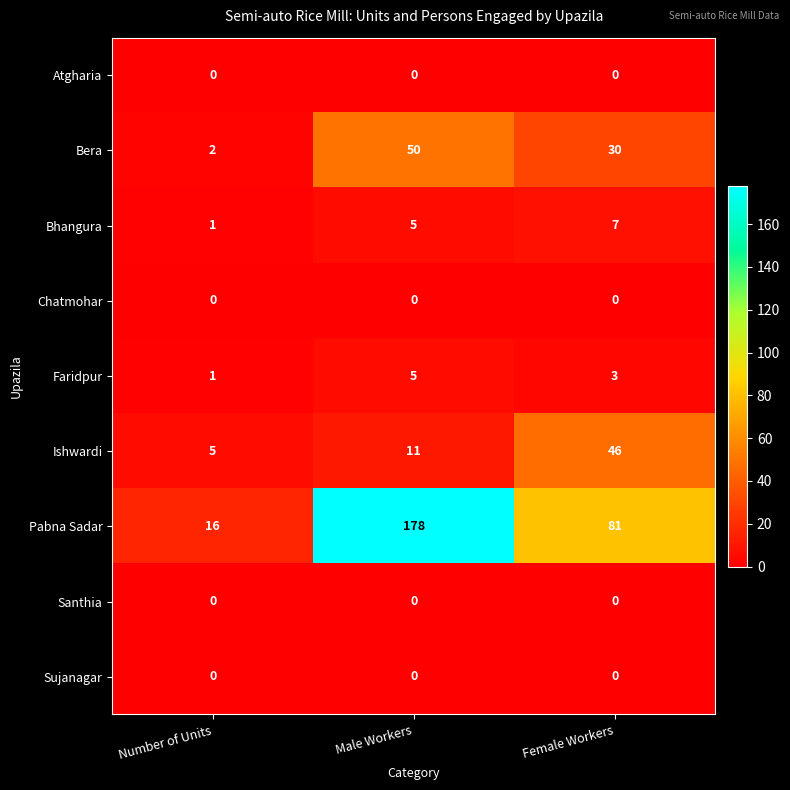

What is the total value across all series at Female Workers?

167